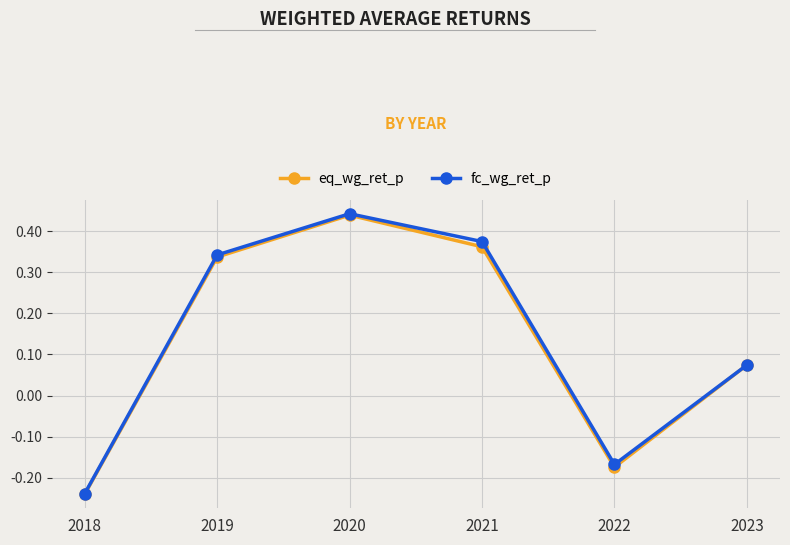

How many negative values does the fc_wg_ret_p series have?

2